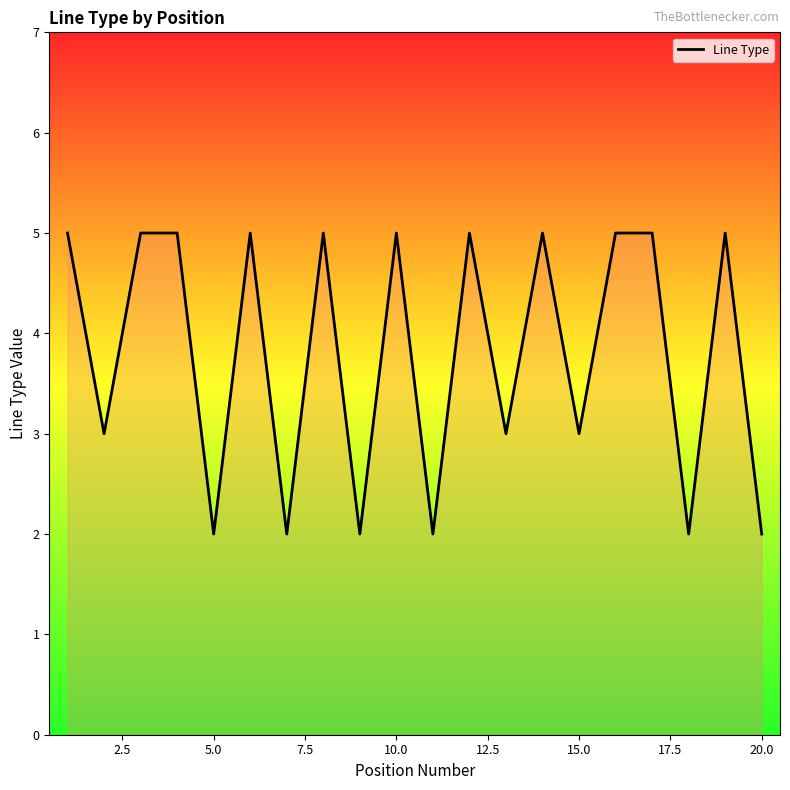

What is the difference between the maximum and minimum values?

3